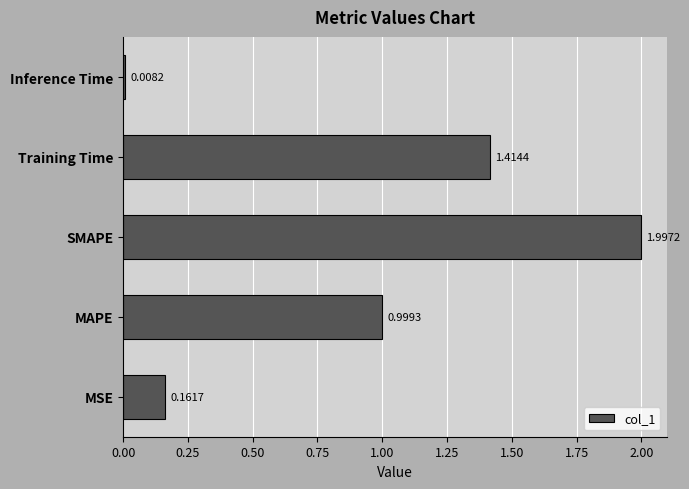

Where is the data nearest to the value 1?

MAPE